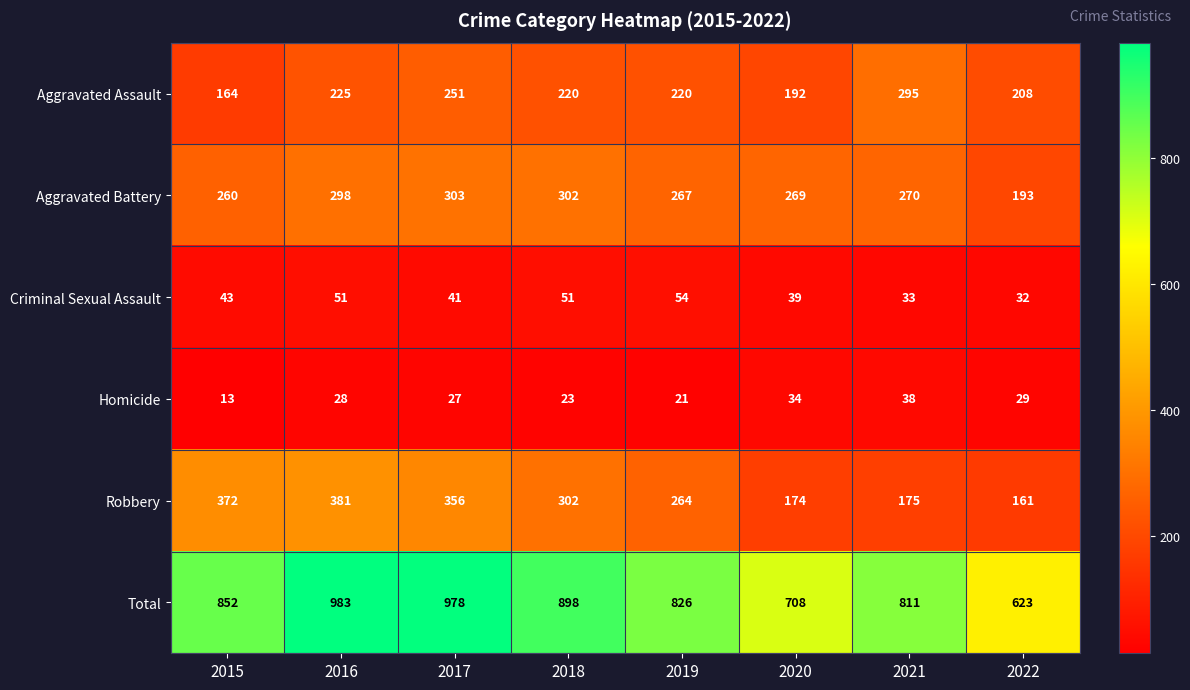

At which label does Total reach its minimum?

2022